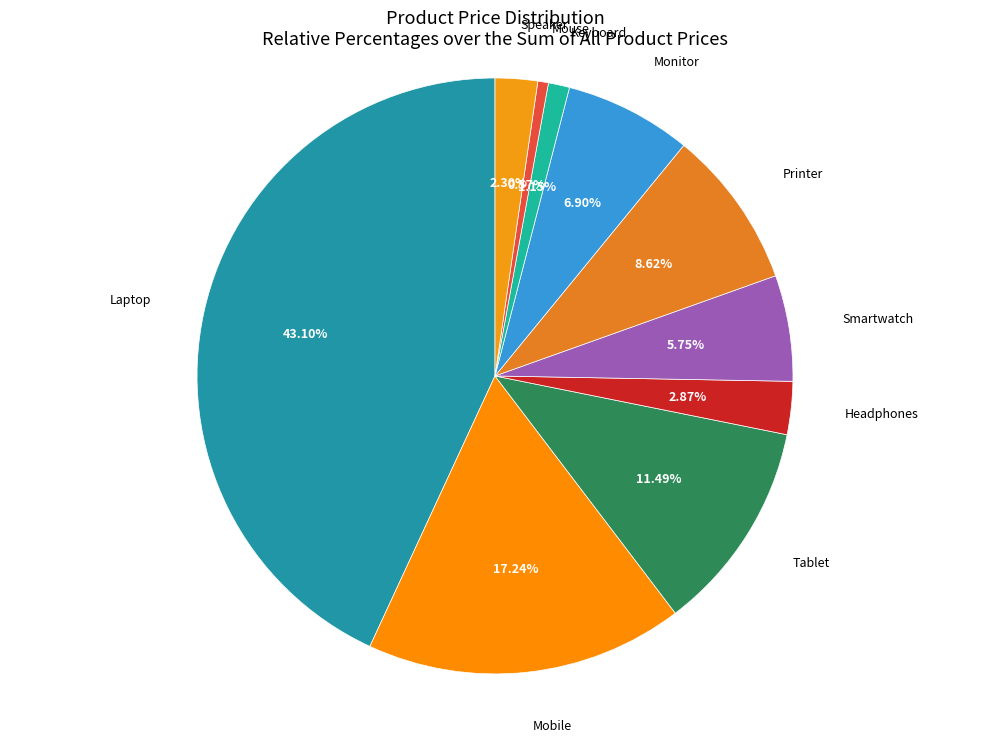

How many slices are in this pie chart?

10